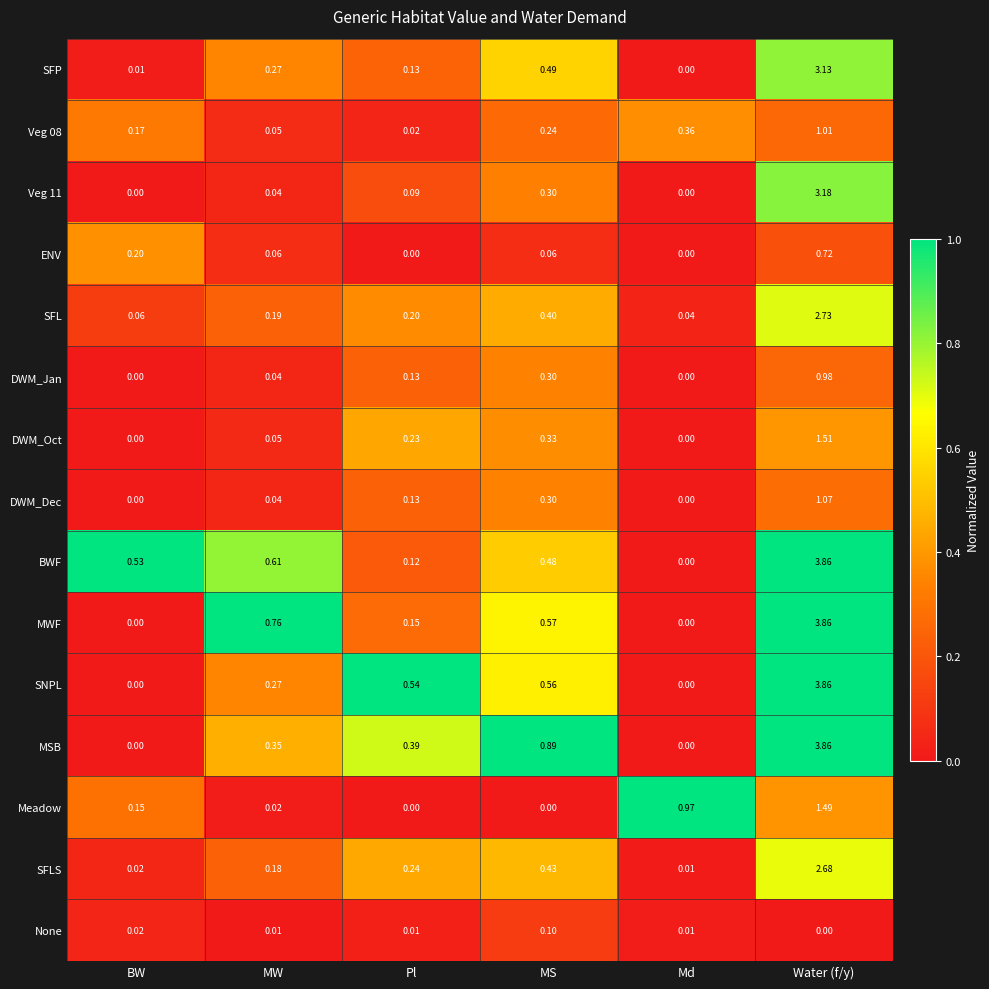

At which category is the sum across all series the highest?

Water (f/y)